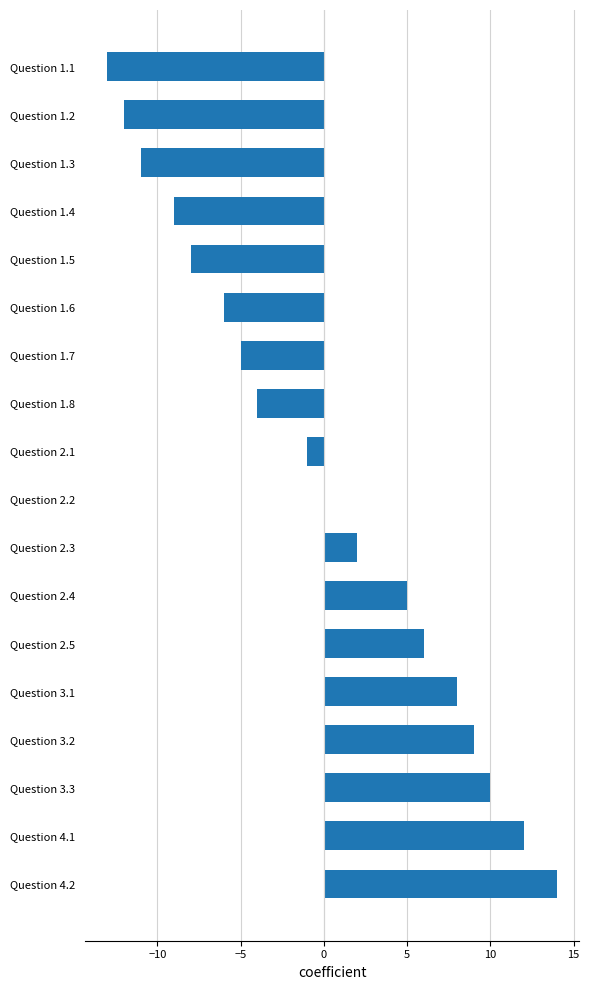

Does the chart contain stacked bars?

No